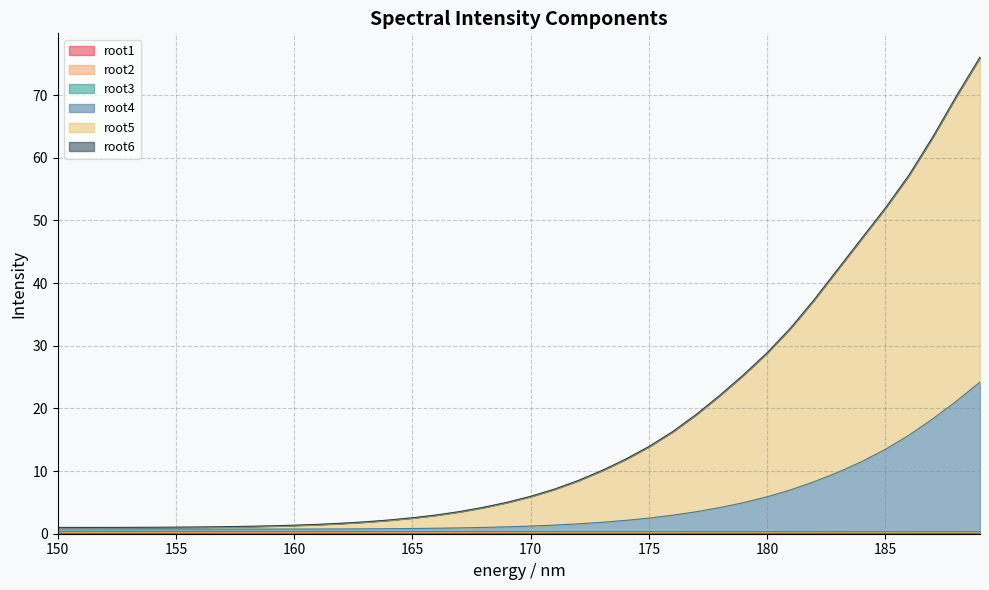

Which has a higher value, 160 or 181?

181